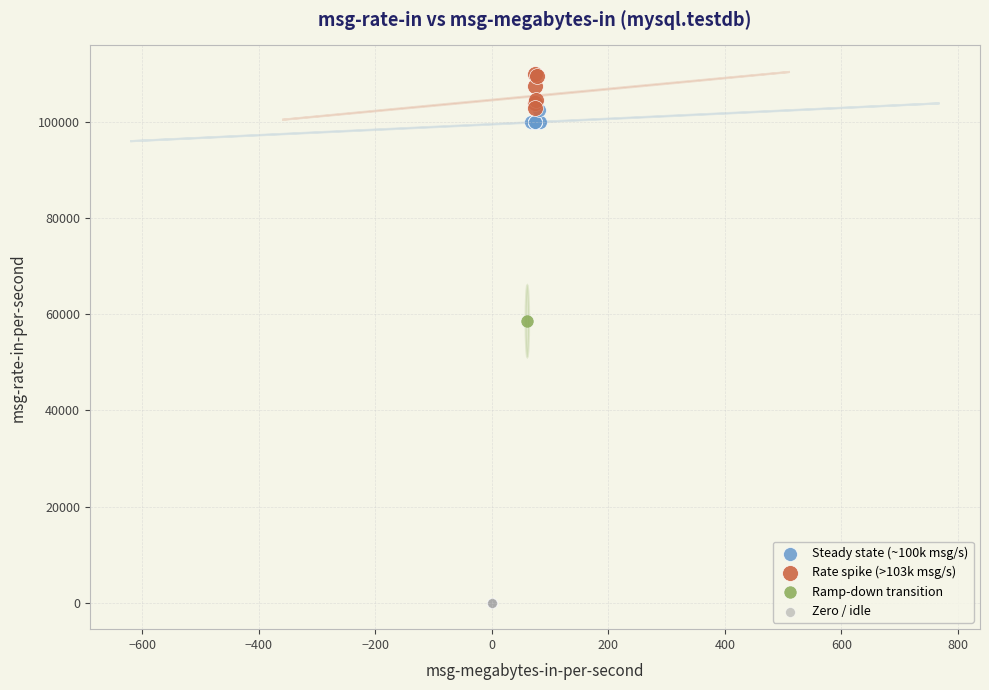

Which series reaches the maximum Y coordinate?

Rate spike (>103k msg/s)